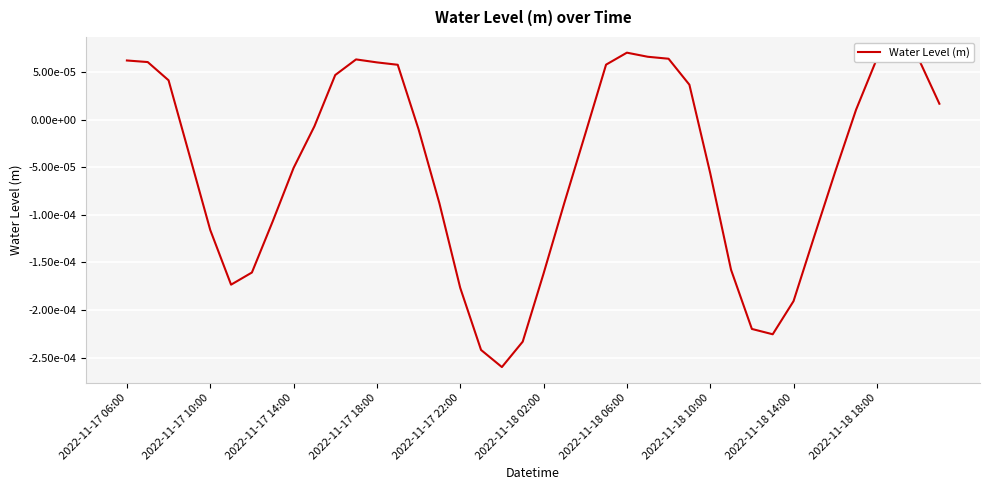

Which category has the highest value across all series?

2022-11-18 06:00